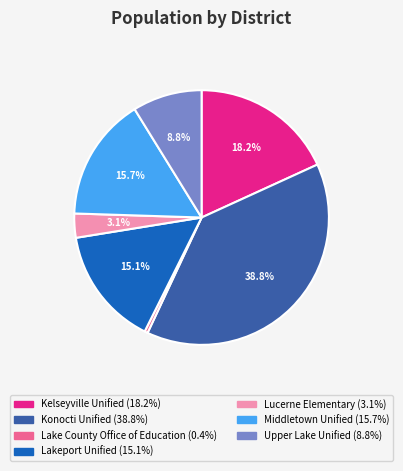

The Kelseyville Unified slice represents 18% of the pie. True or false?

True